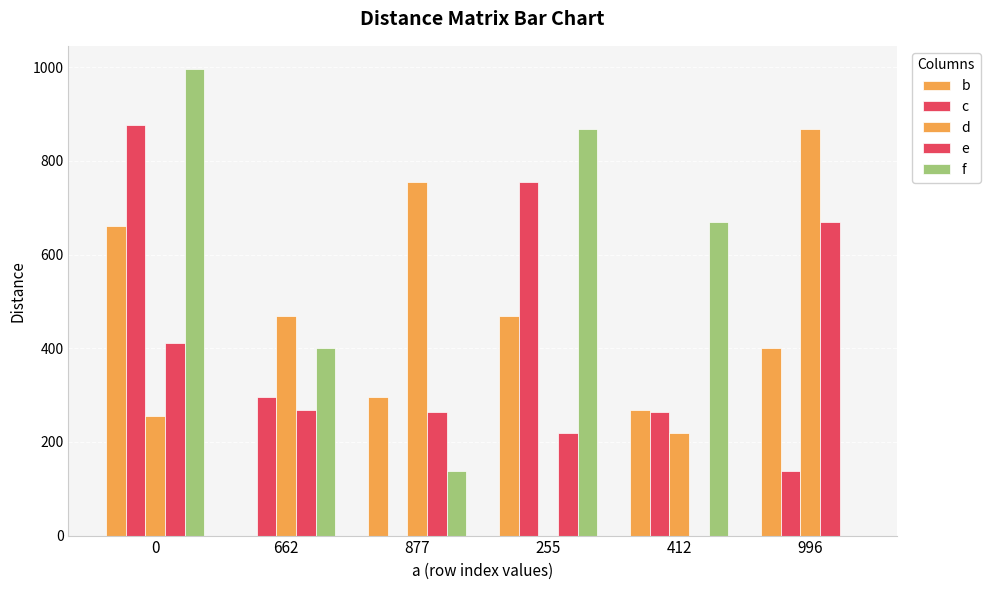

List the series in order of their overall mean, highest first.

f, d, c, b, e